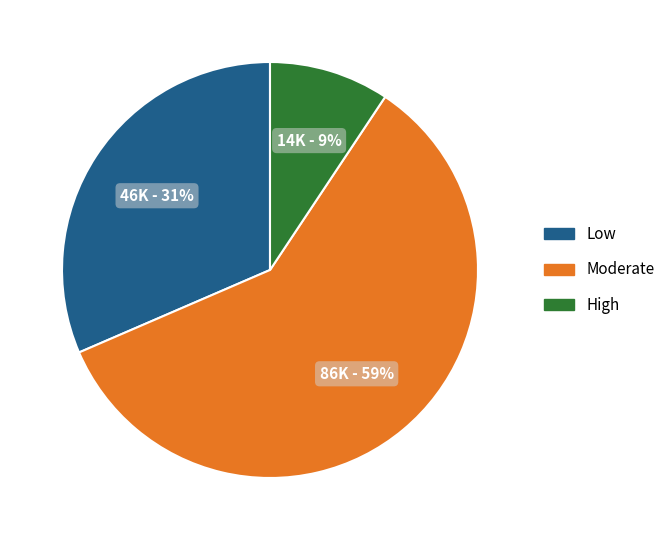

To the nearest percent, what percentage of the pie is High?

9%